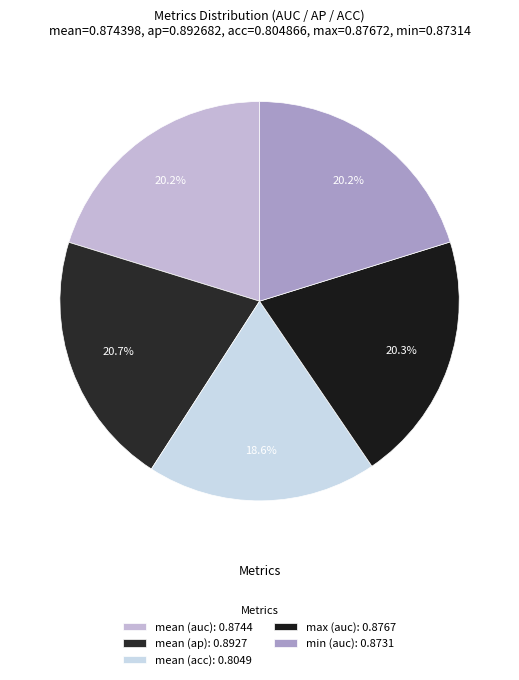

To the nearest percent, what is the average slice percentage?

20%